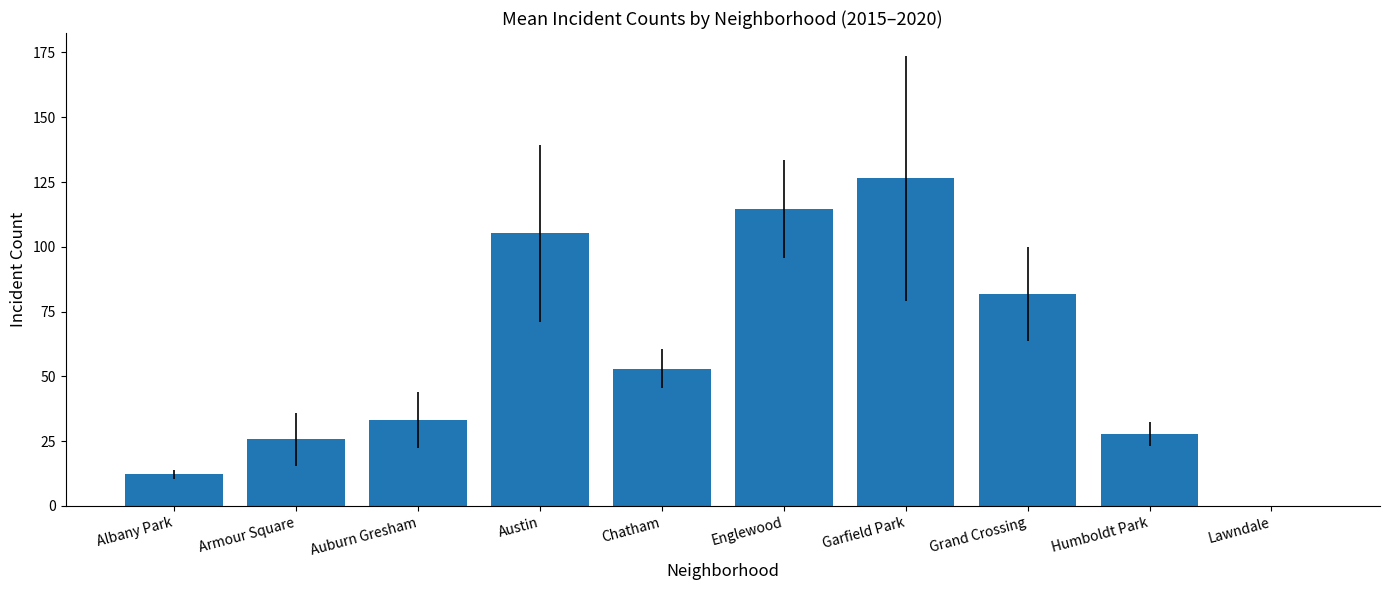

What is the average value?

58.0